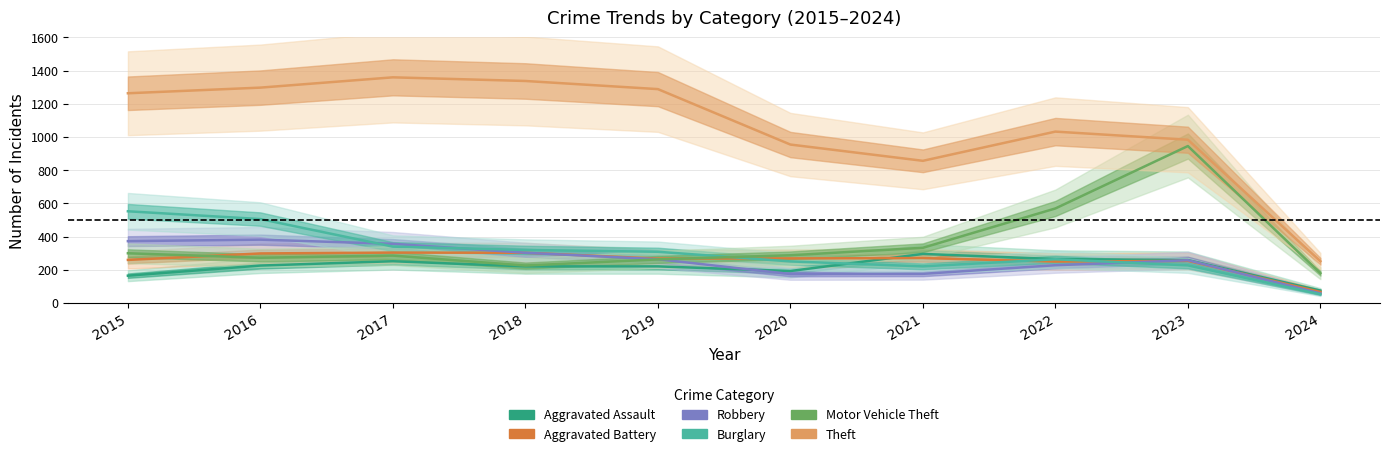

Which has a higher value, 2024 or 2017?

2017